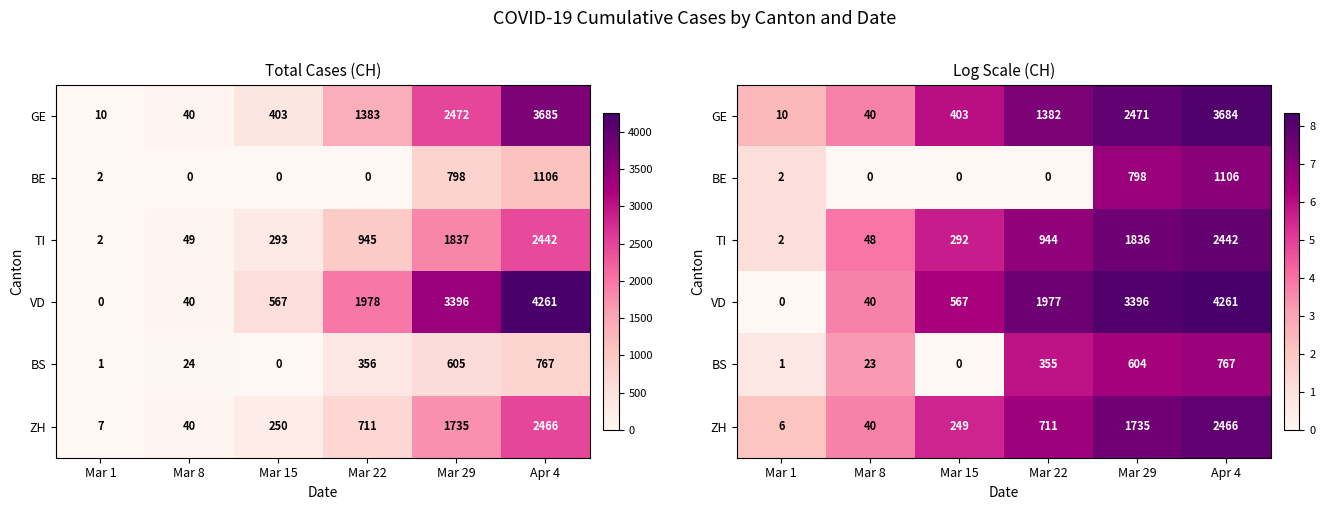

Which category has the lowest value in the ZH series?

Mar 1